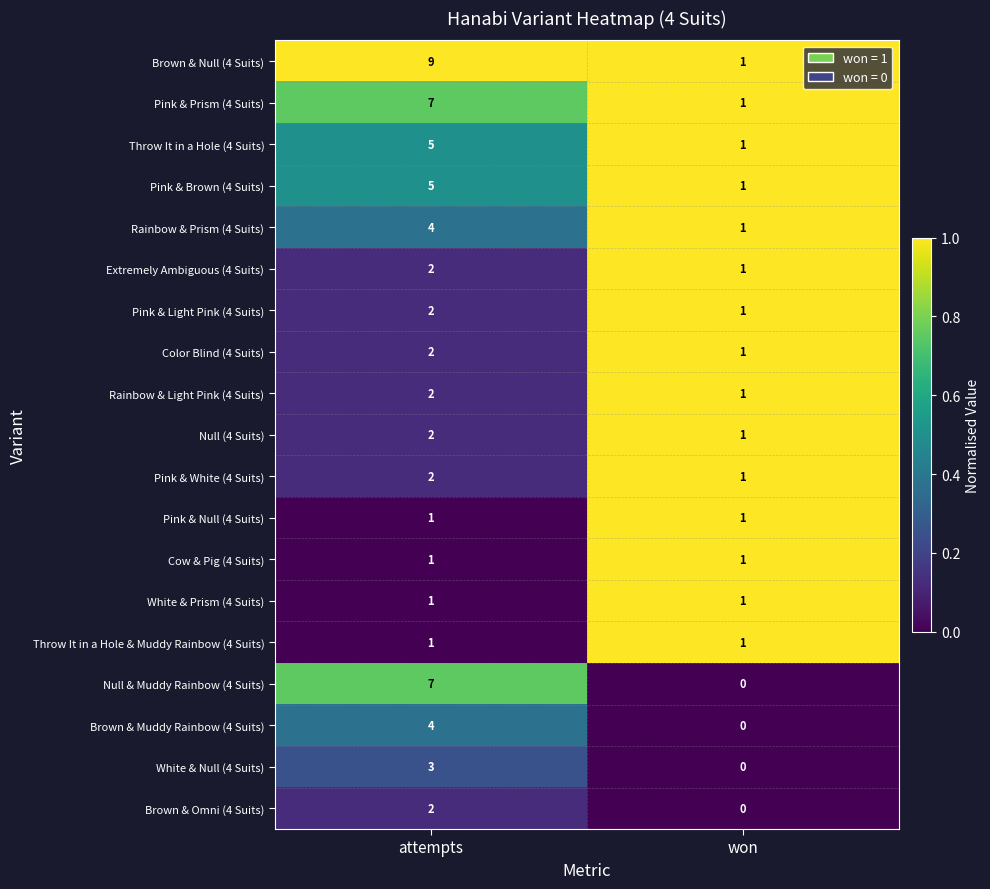

At which label is Color Blind (4 Suits) closest to 1?

won